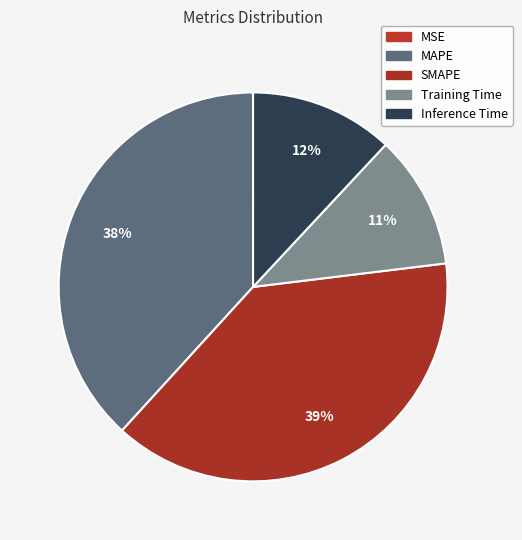

To the nearest percent, what percentage of the pie is MAPE?

38%